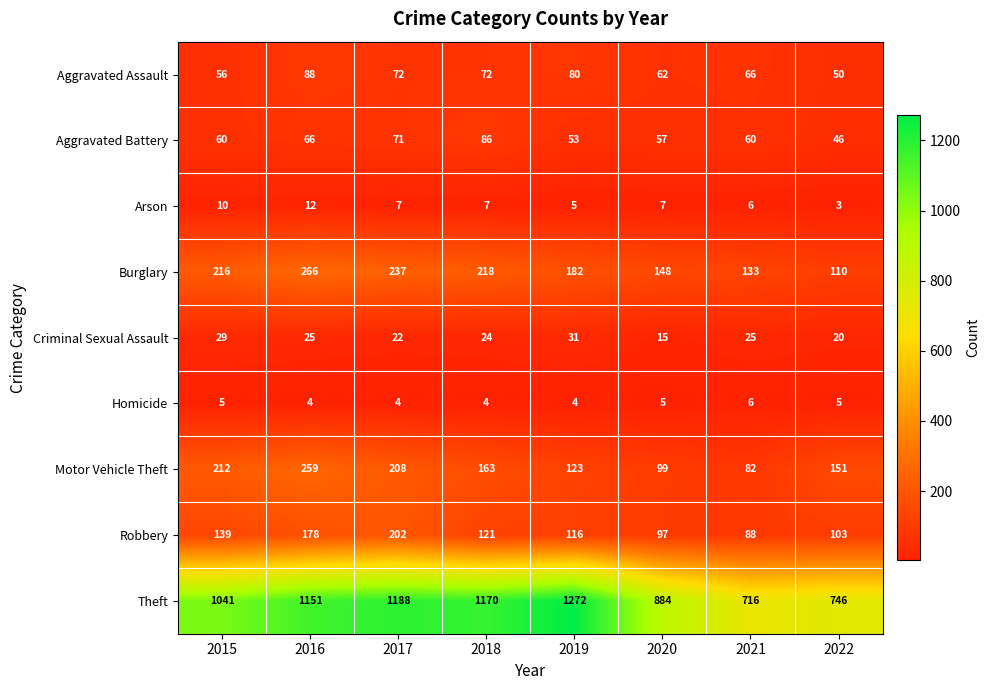

How many distinct data groups are displayed?

9